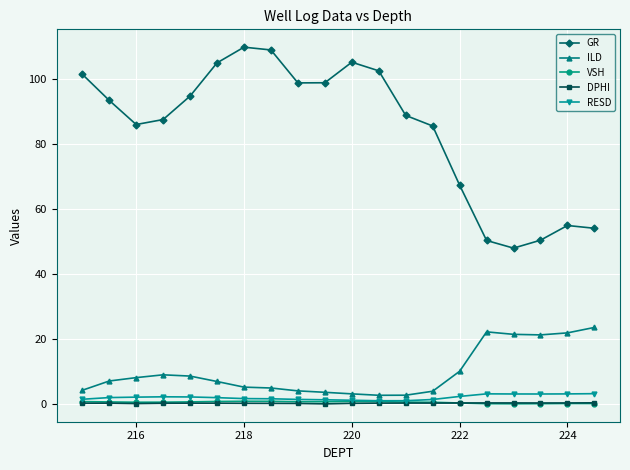

Which series has the largest total across all categories?

GR